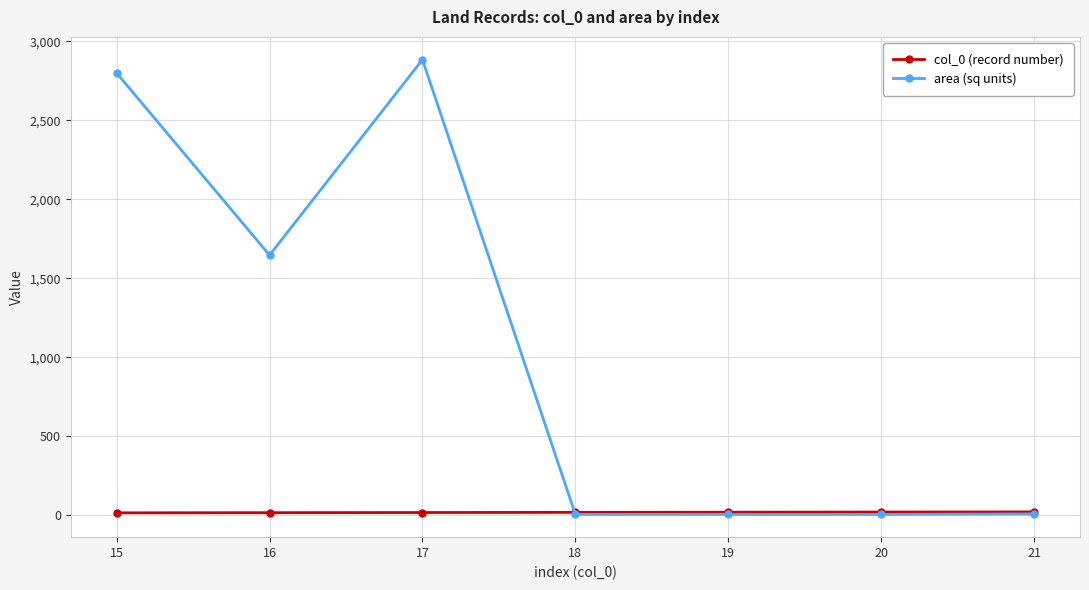

Which series has the largest total across all categories?

area (sq units)